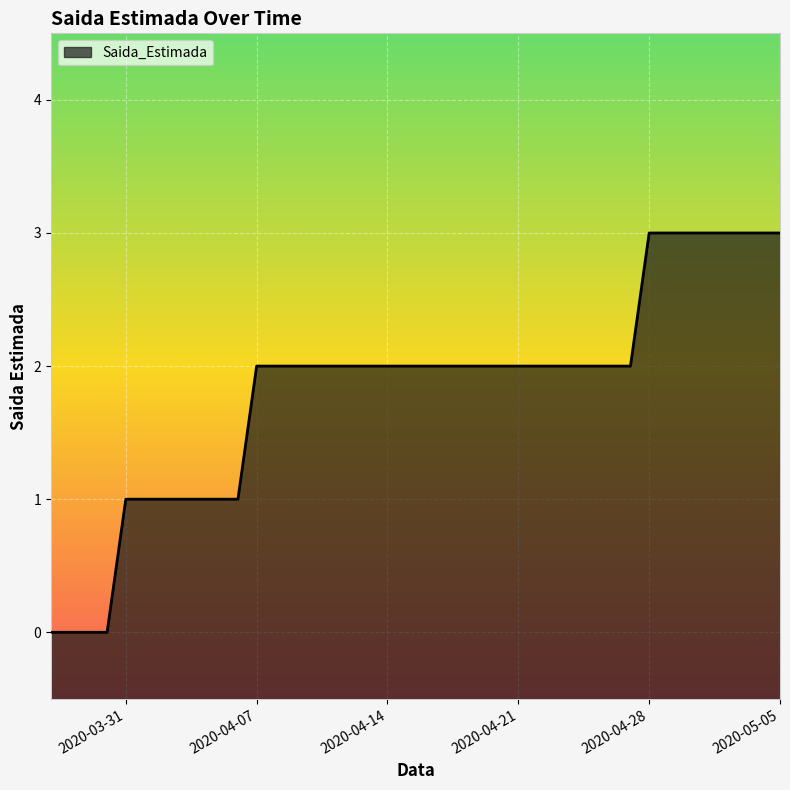

The chart shows a value of 2 at 2020-04-21. True or false?

True